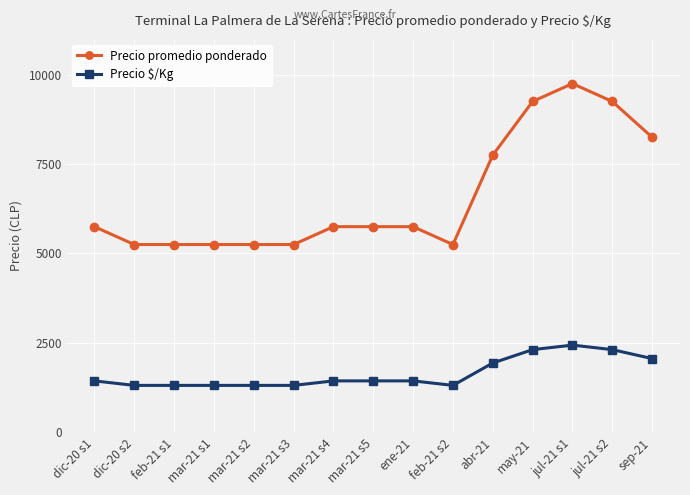

Reading right to left, extract all data points from this chart.

Precio promedio ponderado: 8250	9250	9750	9250	7750	5250	5750	5750	5750	5250	5250	5250	5250	5250	5750
Precio $/Kg: 2062	2312	2438	2312	1938	1312	1438	1438	1438	1312	1312	1312	1312	1312	1438